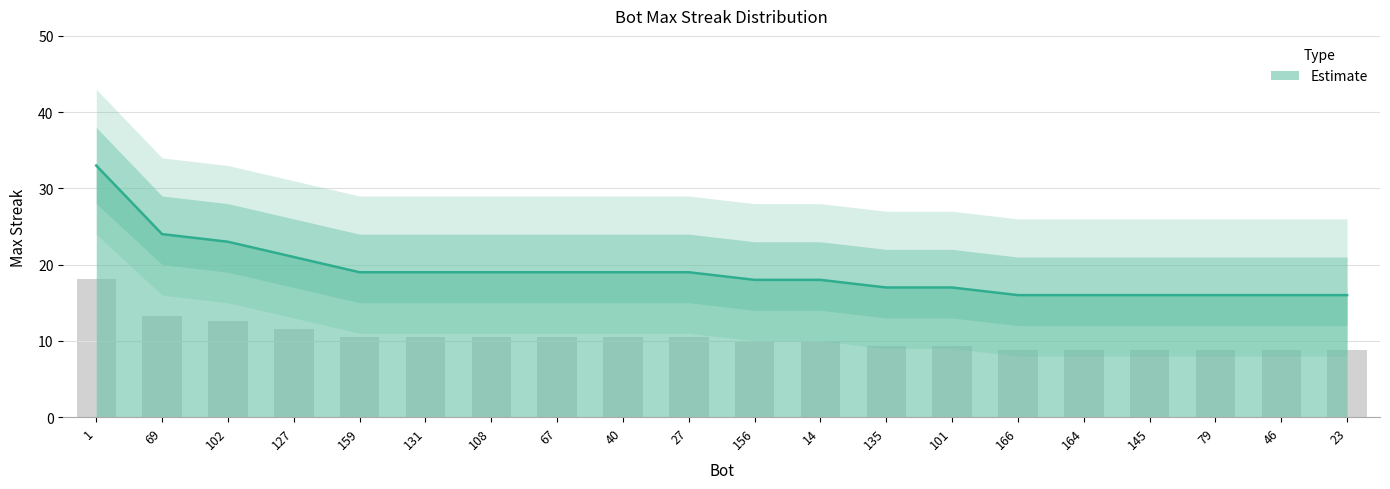

At which category does the chart reach its peak across all series?

1